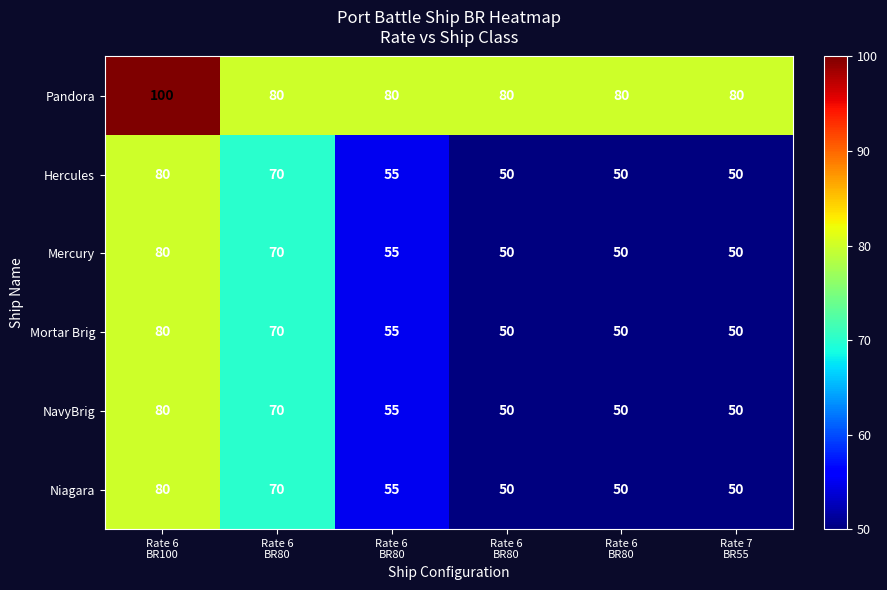

How many distinct data groups are displayed?

6